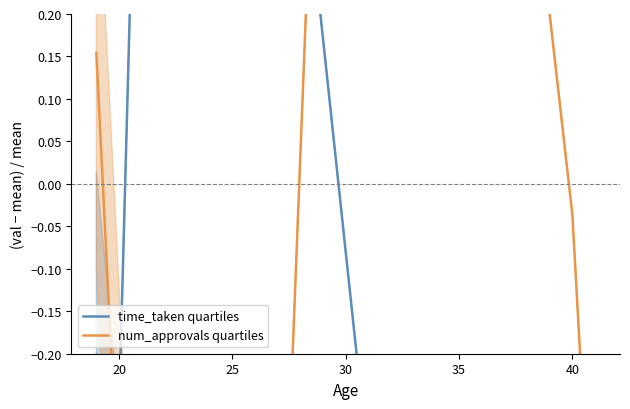

How many times do num_approvals quartiles and time_taken quartiles cross each other?

3